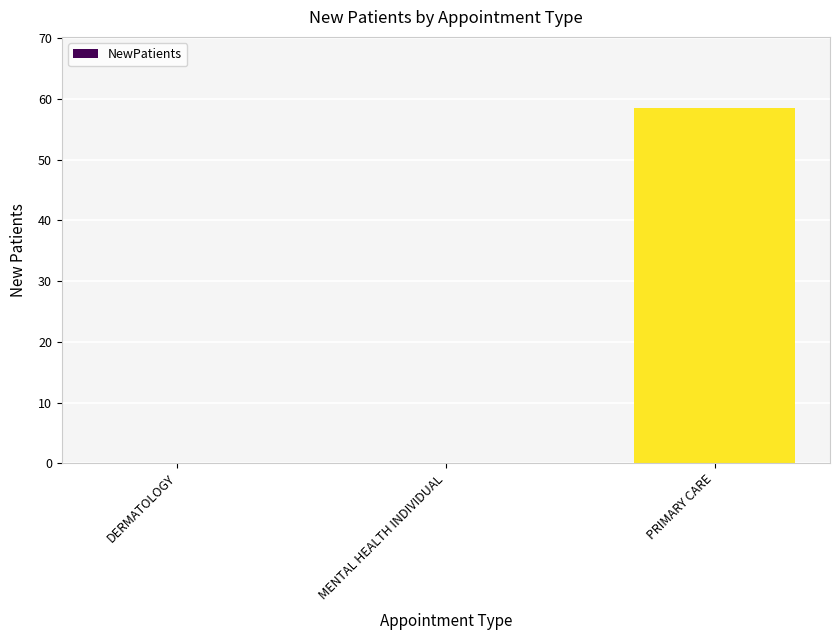

The chart shows a value of 0.0 at MENTAL HEALTH INDIVIDUAL. True or false?

True